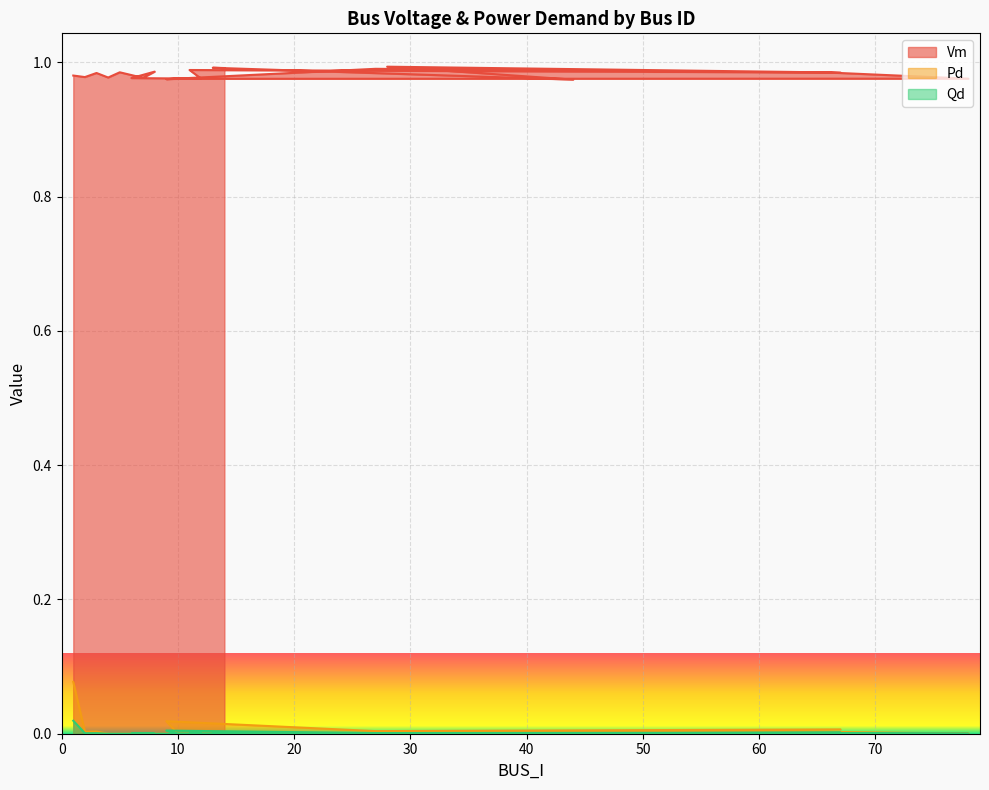

What is the difference between the maximum and minimum values in the Pd series?

0.1